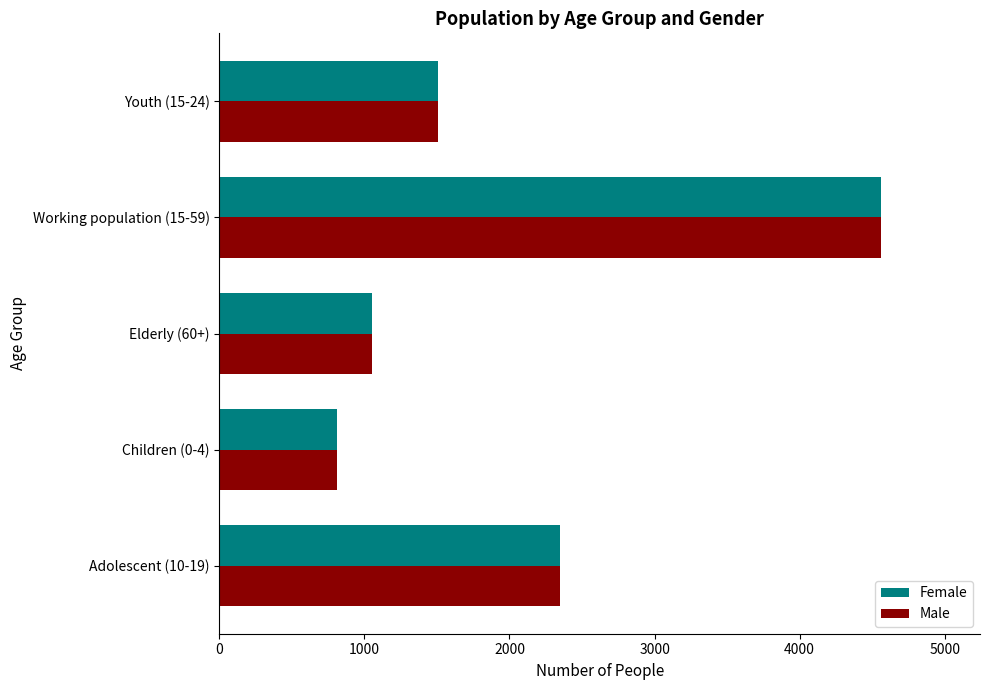

What are all the series names shown in the legend?

Female, Male